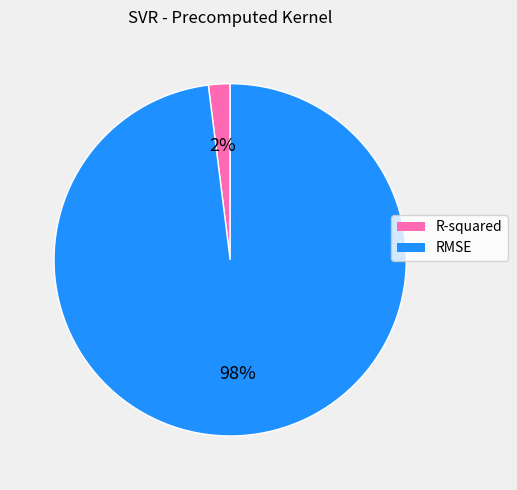

Is it true that RMSE is 98% of the pie?

True